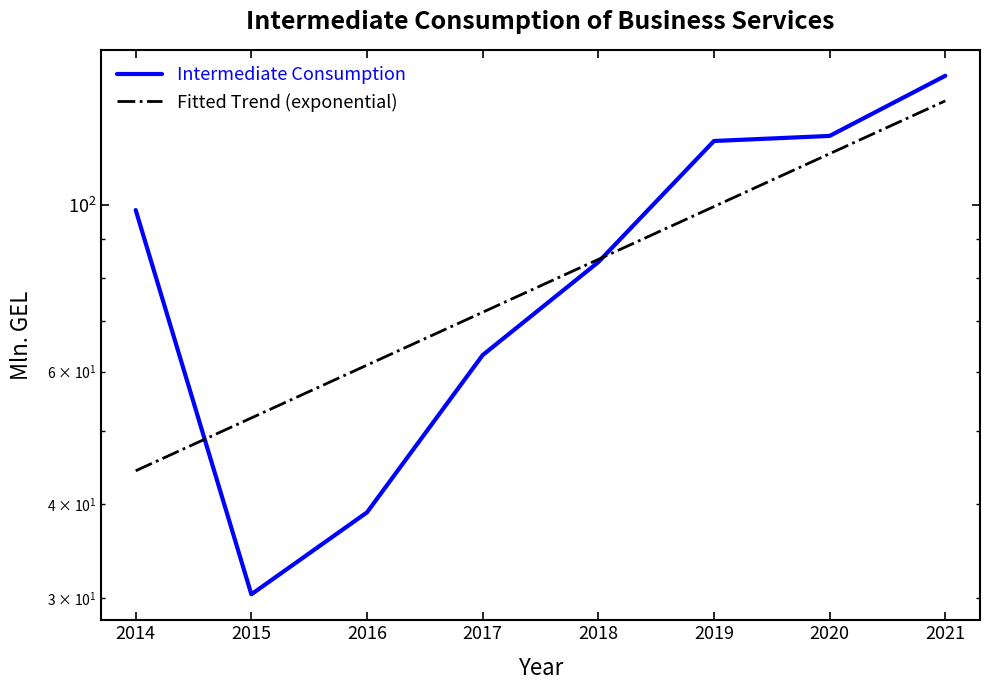

List the labels in order of value, largest first.

2021, 2020, 2019, 2014, 2018, 2017, 2016, 2015